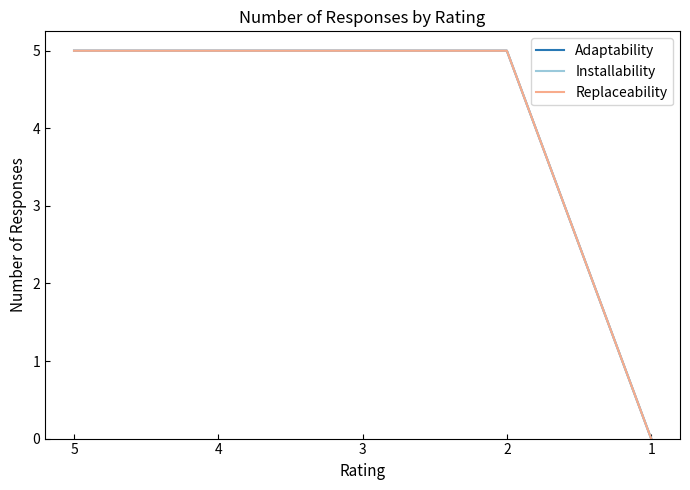

Does the chart display data point markers on the line(s)?

No